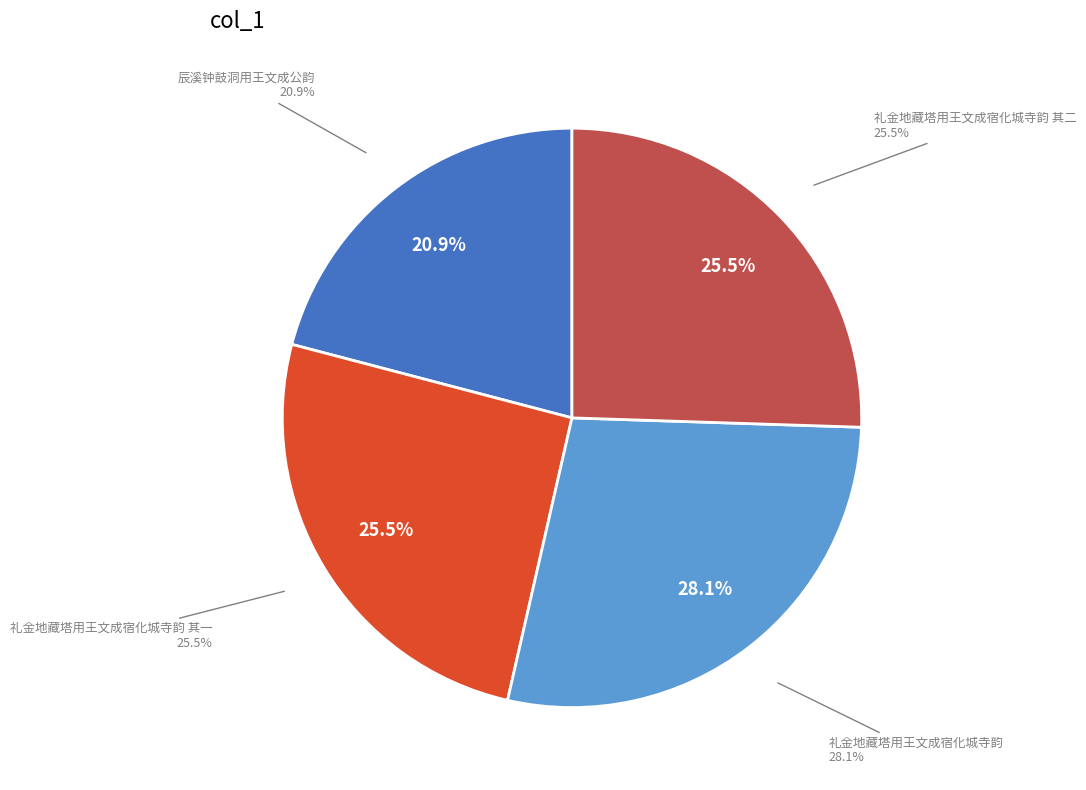

The 礼金地藏塔用王文成宿化城寺韵 其二 slice represents 26% of the pie. True or false?

True